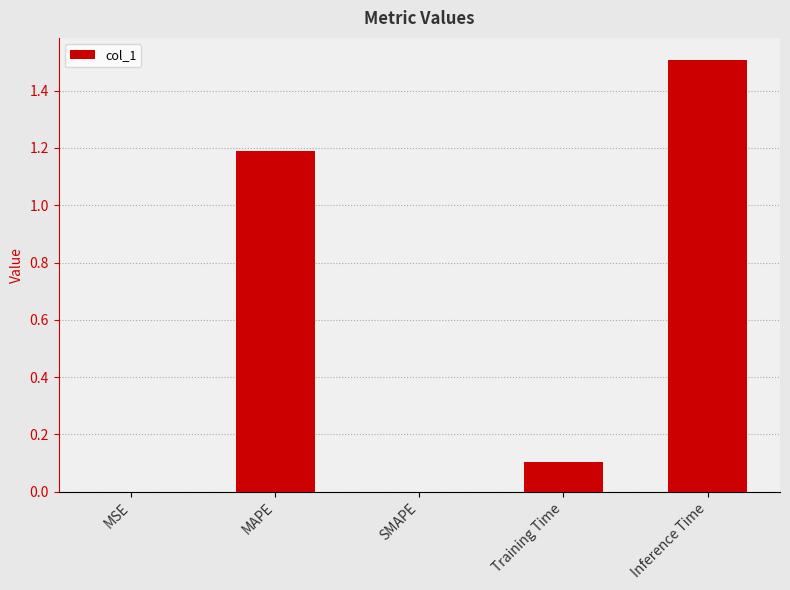

What is the difference between the values at Training Time and MSE?

0.1